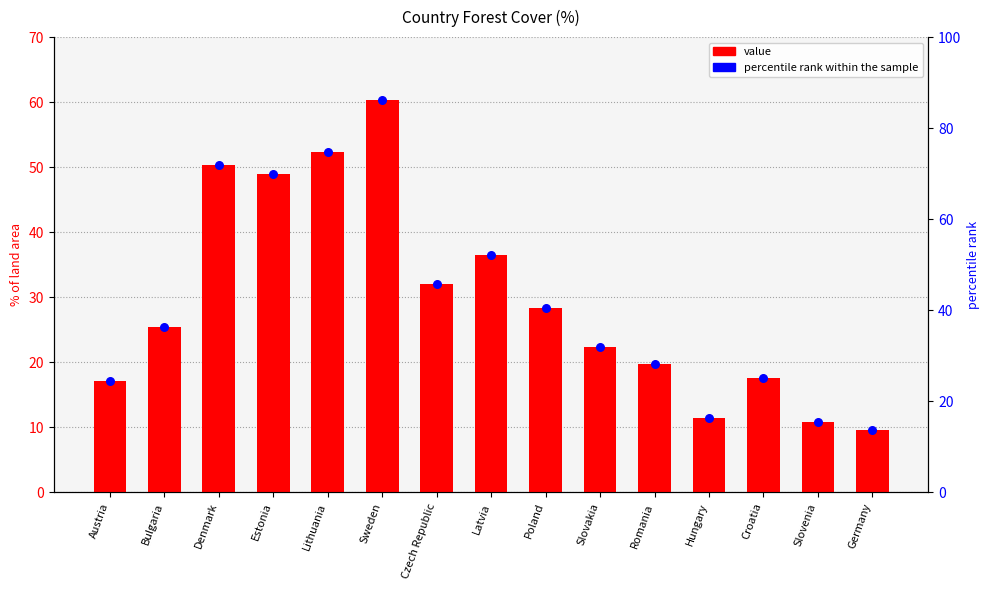

Is the value of percentile rank within the sample at Romania greater than the value of value at Poland?

No